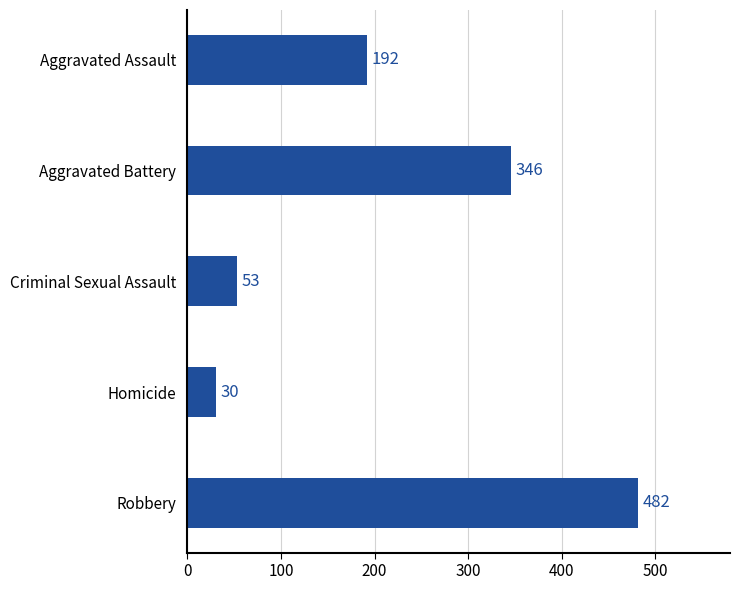

True or false: the data shows 127 at Aggravated Assault.

False